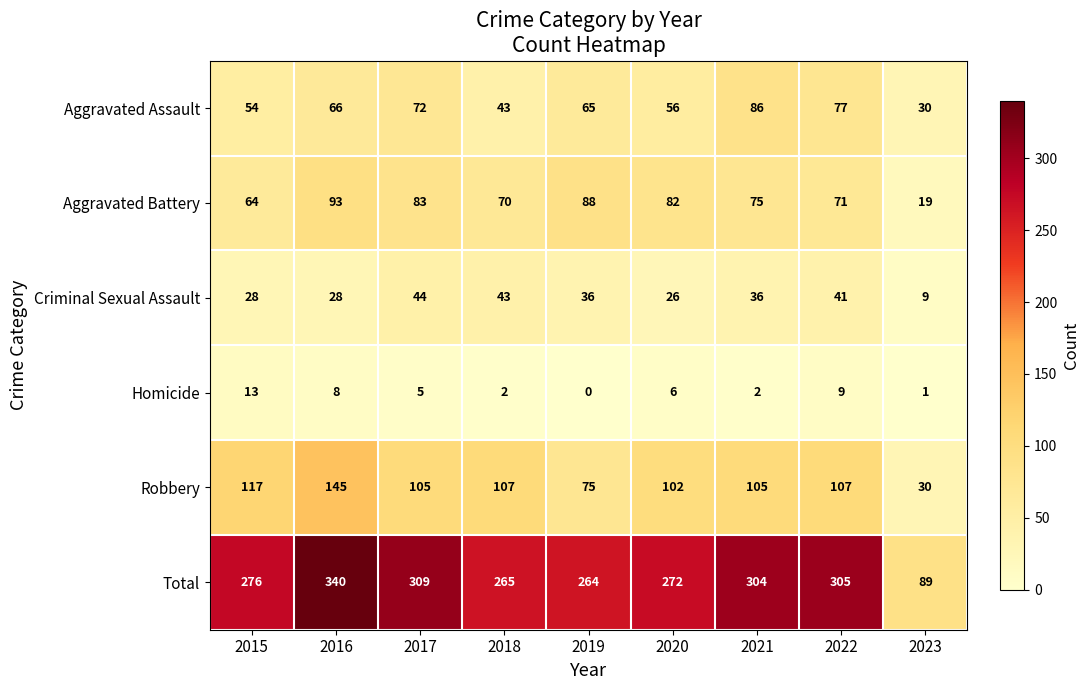

Count the number of categories in the chart.

9